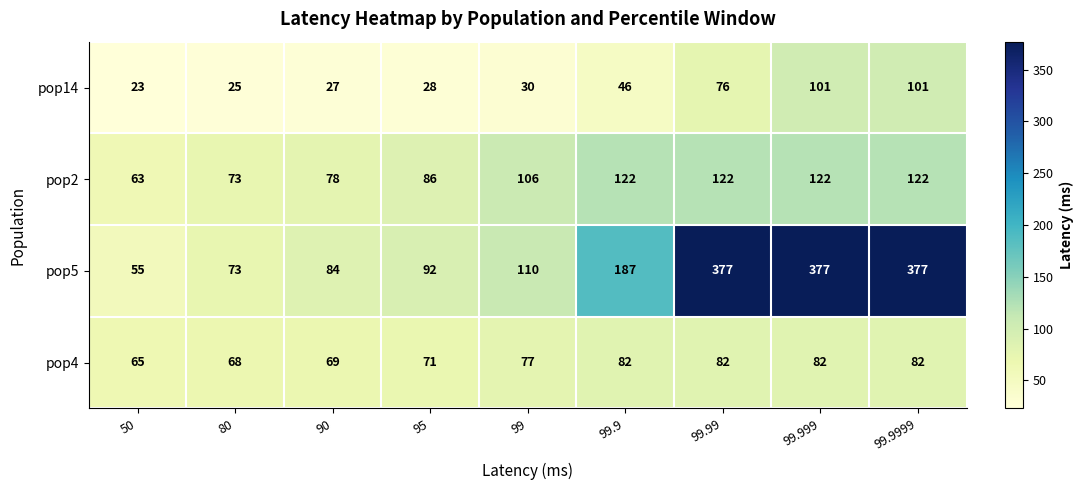

What is the minimum value shown in the chart?

23